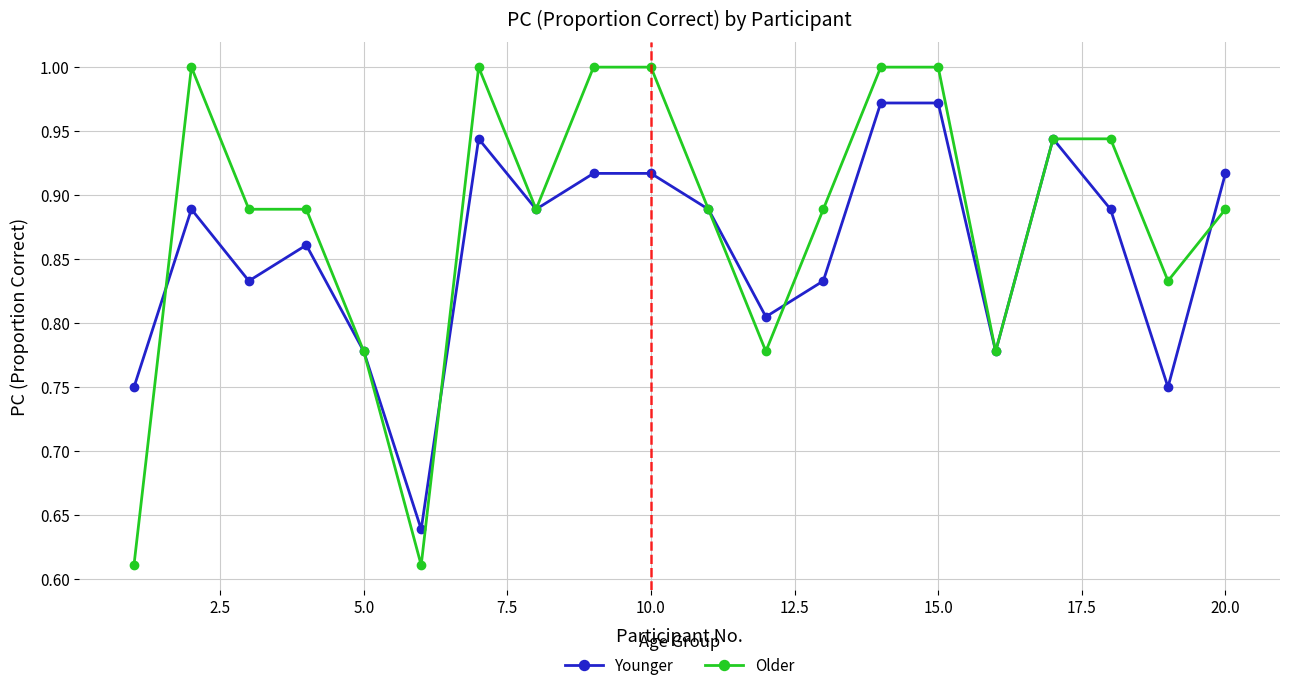

At how many categories does at least one series exceed 0?

20